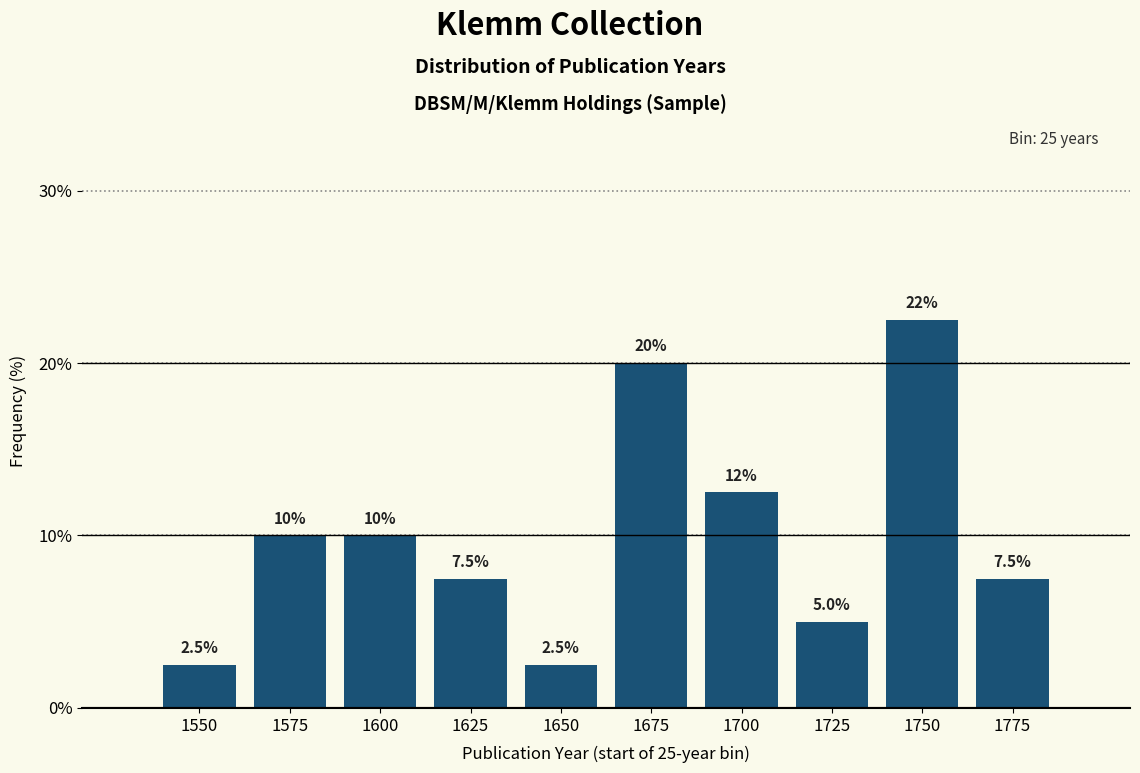

Reading right to left, what are all the values shown in this chart?

7.5	22.5	5.0	12.5	20.0	2.5	7.5	10.0	10.0	2.5